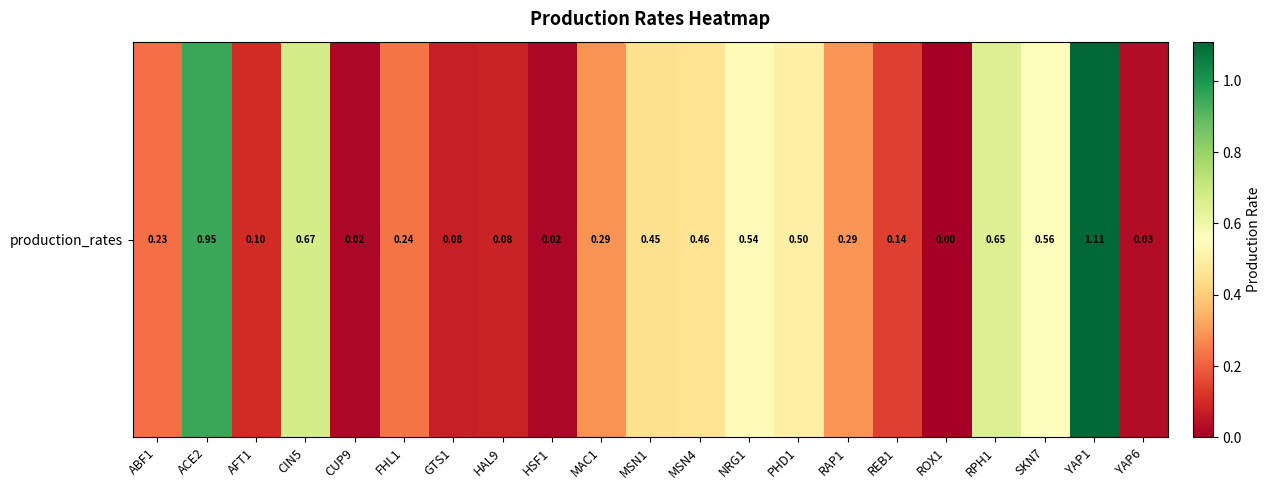

Reading left to right, transcribe all the data shown in this chart.

ABF1=0.2	ACE2=1.0	AFT1=0.1	CIN5=0.7	CUP9=0.0	FHL1=0.2	GTS1=0.1	HAL9=0.1	HSF1=0.0	MAC1=0.3	MSN1=0.5	MSN4=0.5	NRG1=0.5	PHD1=0.5	RAP1=0.3	REB1=0.1	ROX1=0.0	RPH1=0.7	SKN7=0.6	YAP1=1.1	YAP6=0.0